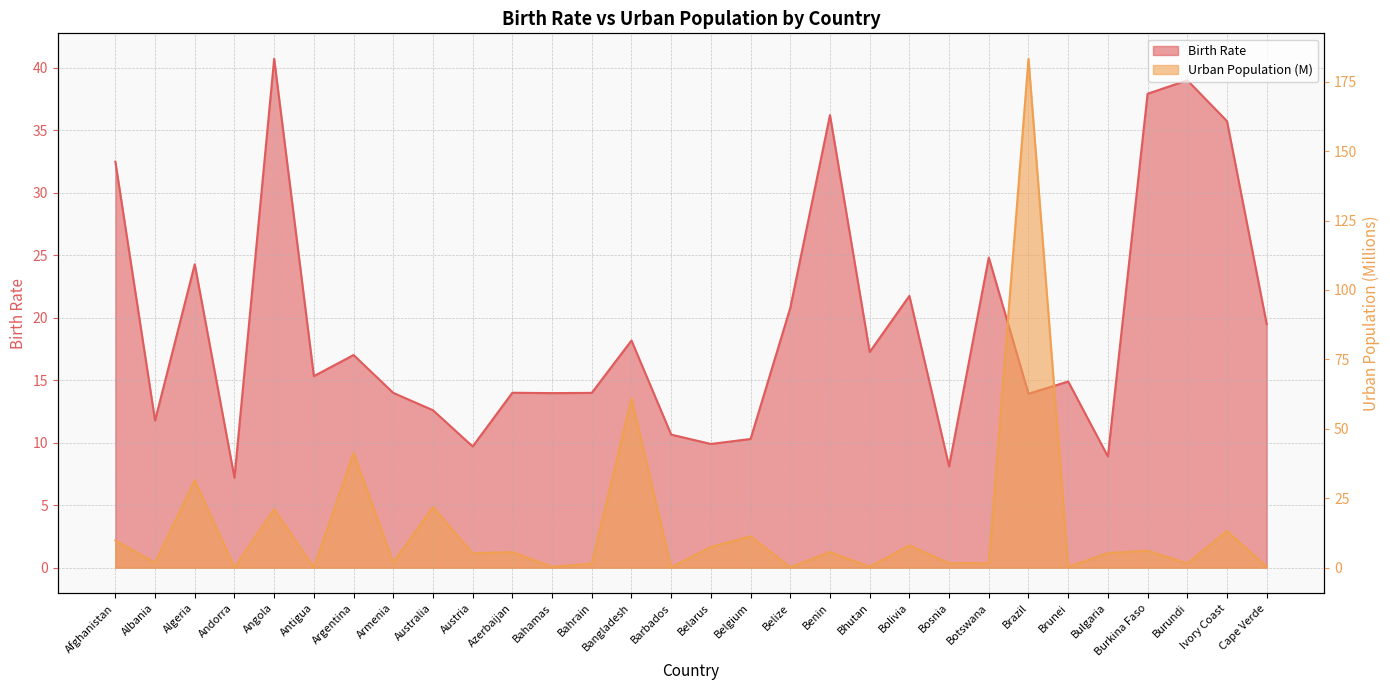

What is the difference between the Urban Population (M) values at Barbados and Belize?

0.1